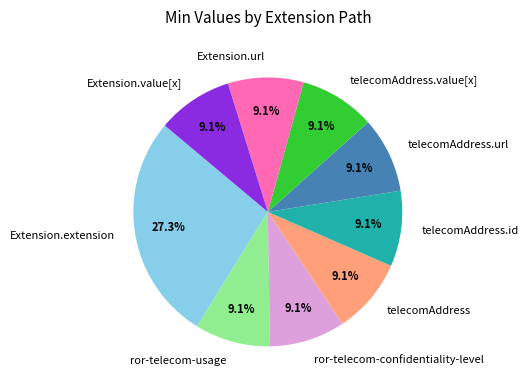

Combined, do Extension.extension and ror-telecom-confidentiality-level account for over 50%?

No